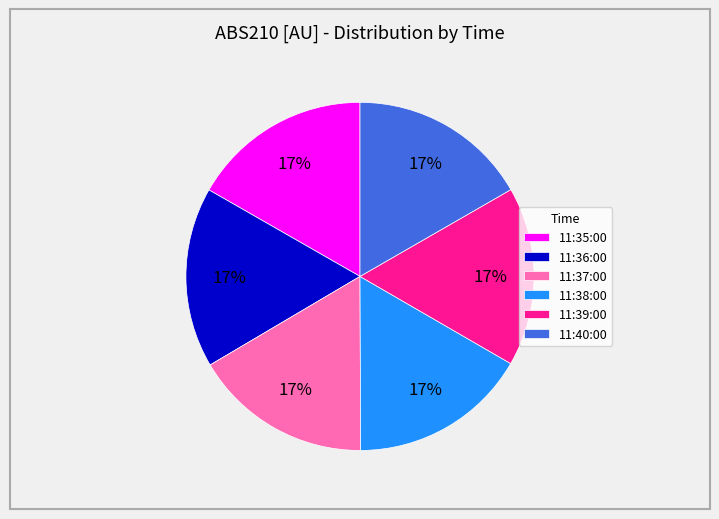

Do 11:35:00 and 11:40:00 together represent more than half of the pie?

No